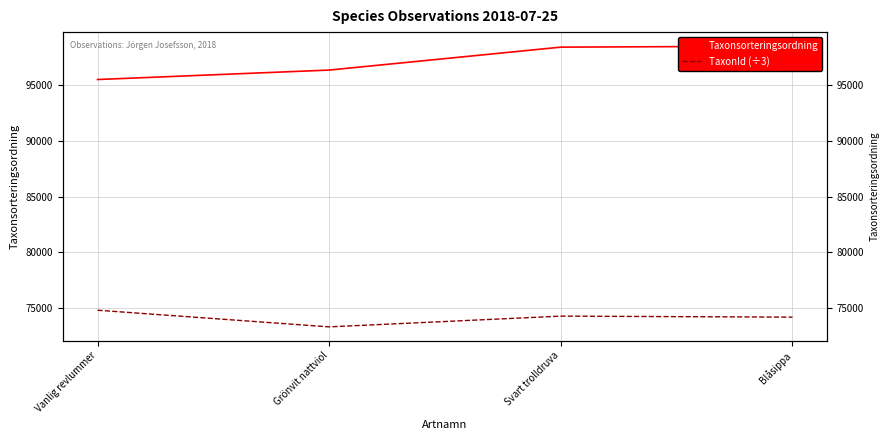

At Blåsippa, list the series in order from largest to smallest.

Taxonsorteringsordning, TaxonId (÷3)